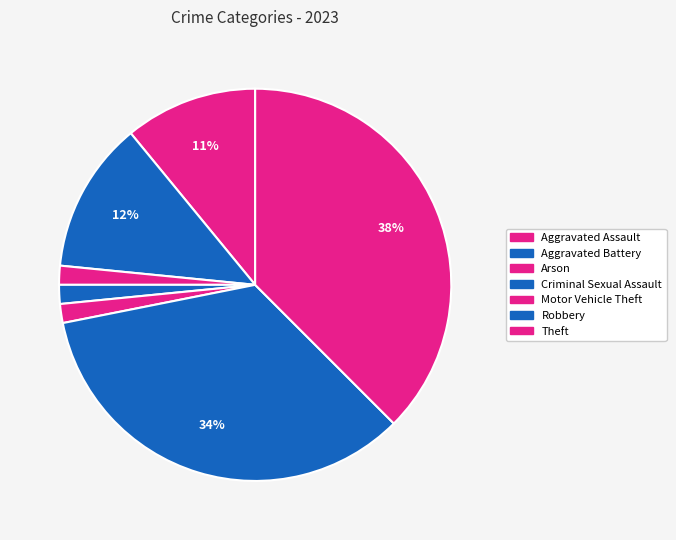

Does any single category account for the majority?

No